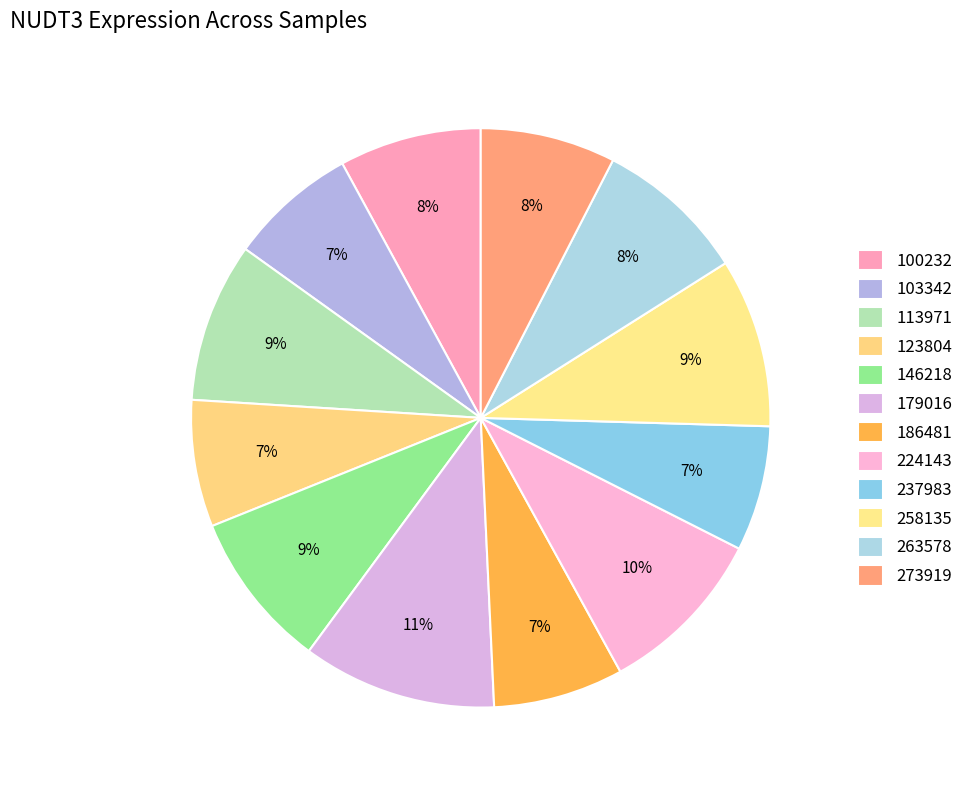

How many segments does this pie chart have?

12